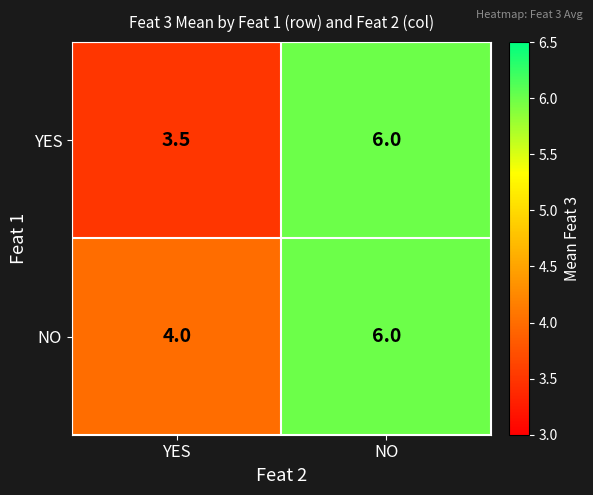

How many values in the NO series are below 6?

1